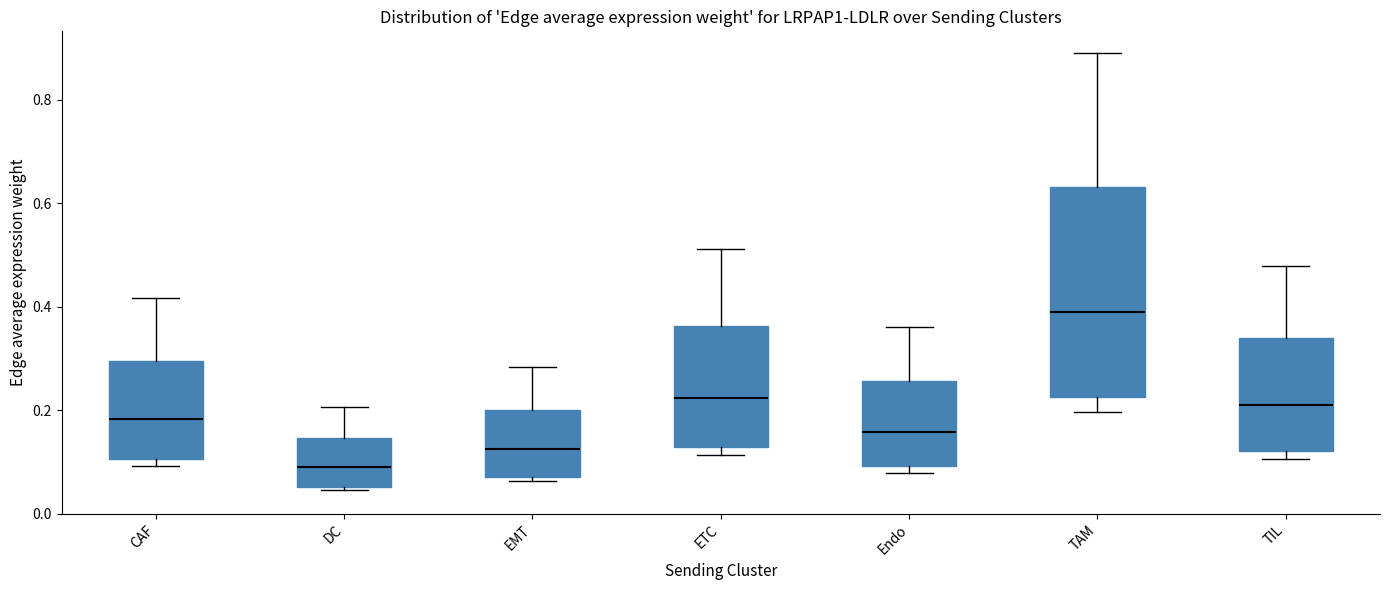

Reading left to right, read every box against the y-axis: the position of its median line, the range the box covers, and the ends of its whiskers. The values are not printed on the chart, so give them approximately, as read against the axis.

CAF: median 0.18, box 0.10 to 0.30, whiskers 0.10 (just below the box's lower edge) to 0.42
DC: median 0.10, box 0.06 to 0.14, whiskers 0.04 to 0.20
EMT: median 0.12, box 0.08 to 0.20, whiskers 0.06 to 0.28
ETC: median 0.22, box 0.14 to 0.36, whiskers 0.12 to 0.52
Endo: median 0.16, box 0.10 to 0.26, whiskers 0.08 to 0.36
TAM: median 0.40, box 0.22 to 0.64, whiskers 0.20 to 0.90
TIL: median 0.22, box 0.12 to 0.34, whiskers 0.10 to 0.48